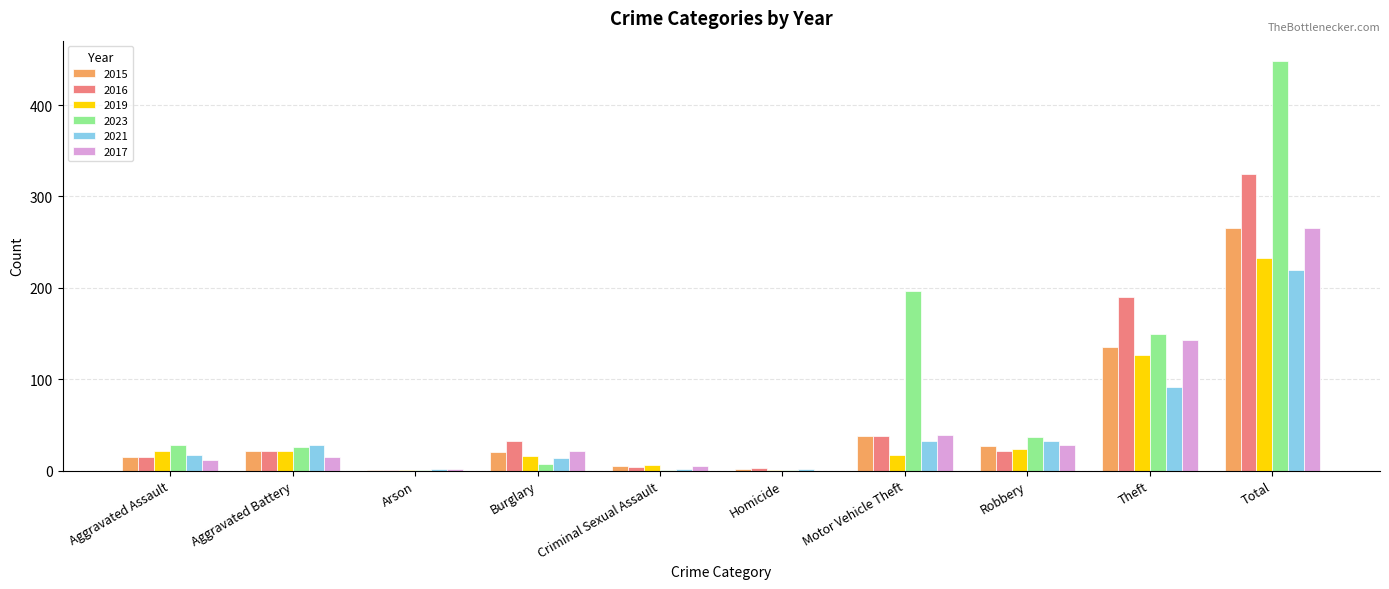

What is the highest value of the 2019 series?

233